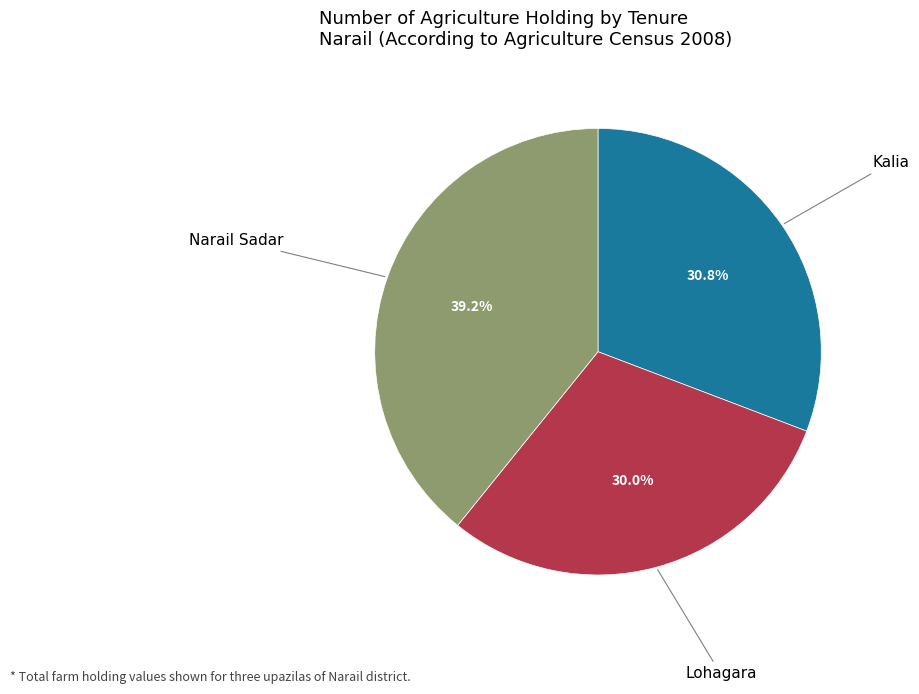

Is there a majority slice in this chart?

No